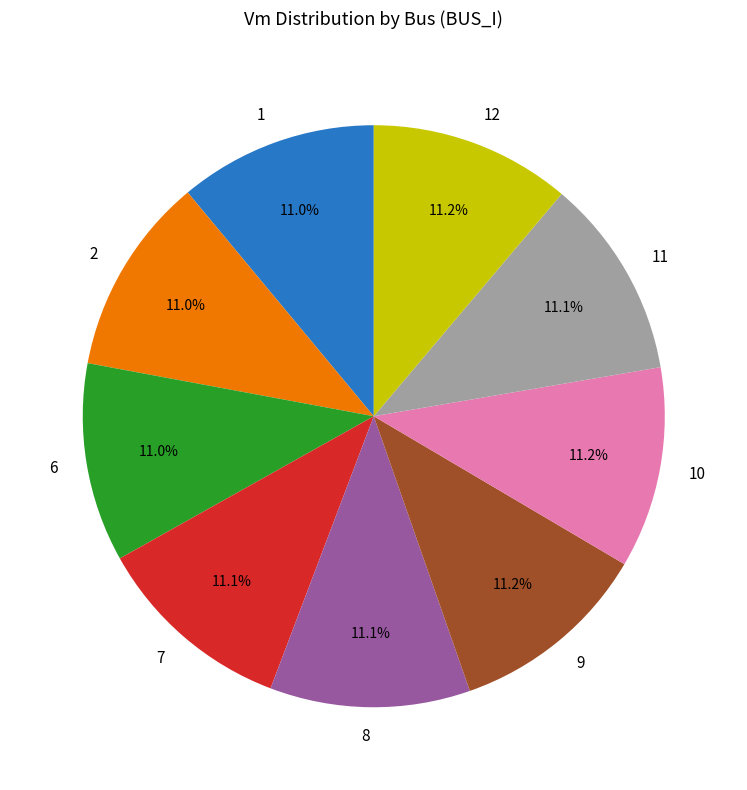

Does 12 represent more than half of the total?

No